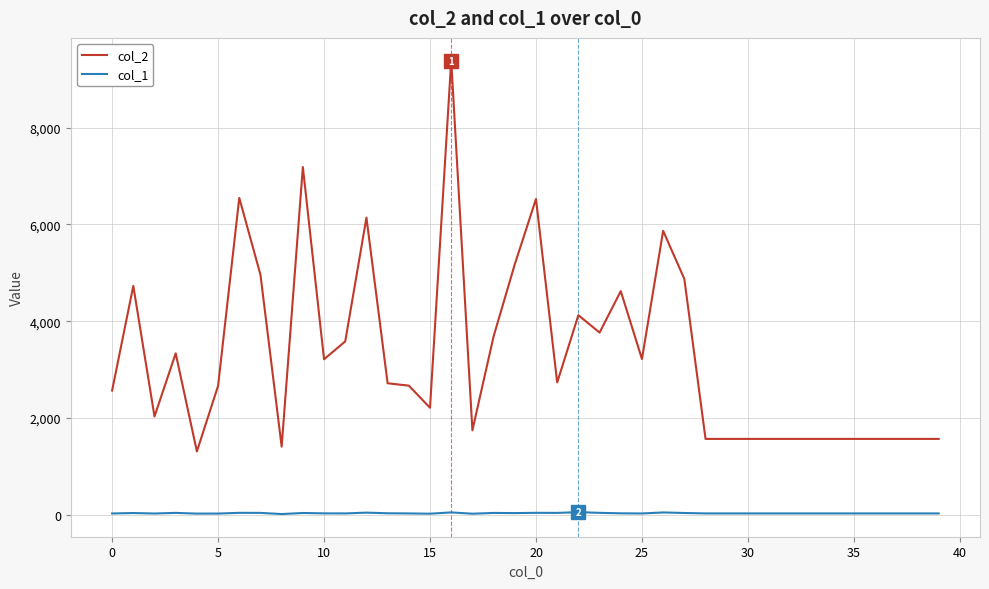

Does the chart have visible grid lines?

Yes